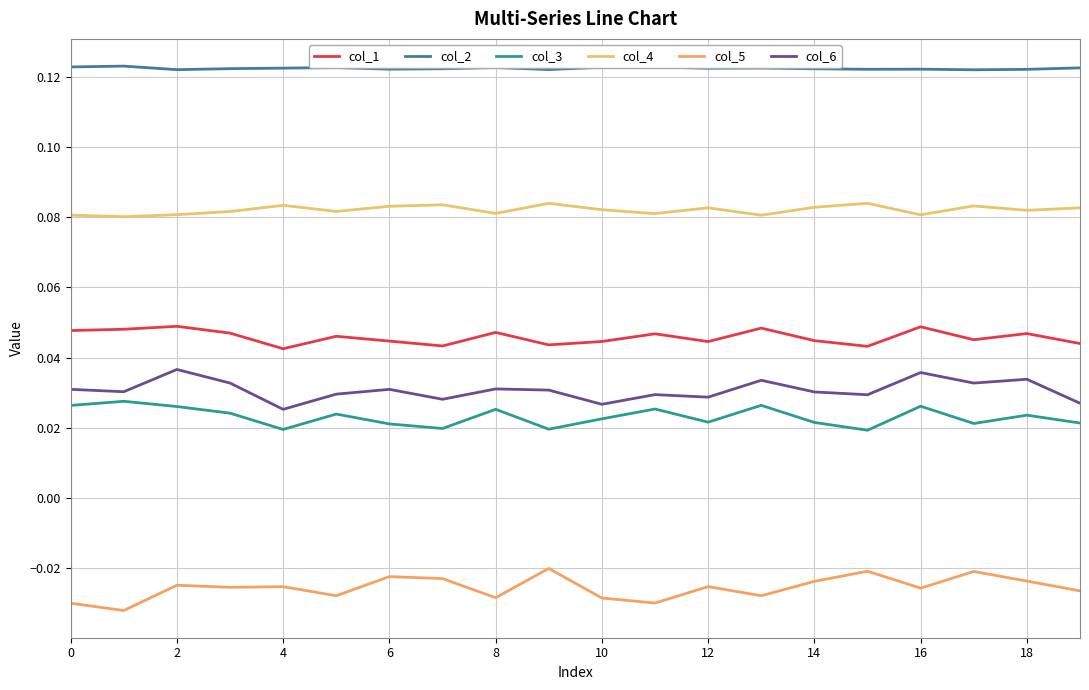

How many categories are shown in the chart?

20